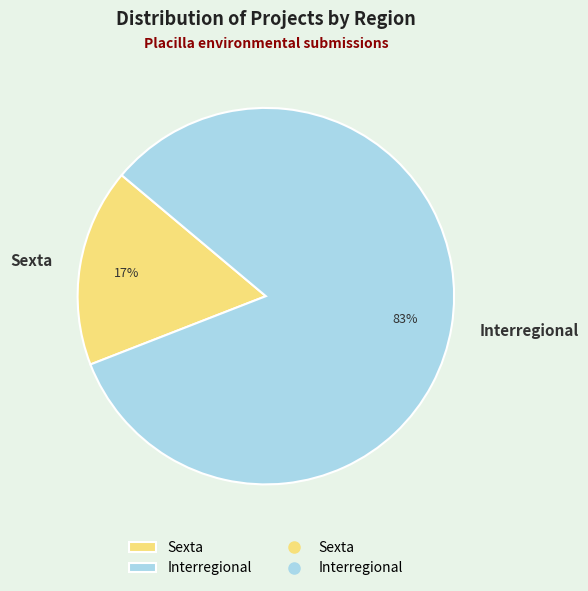

Does Interregional represent more than half of the total?

Yes